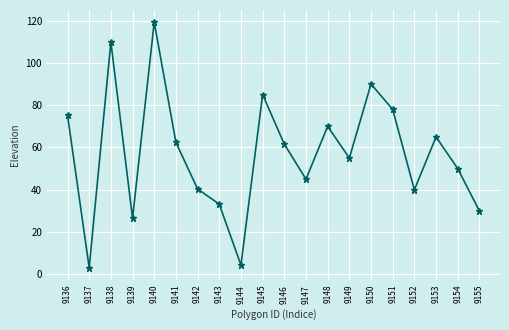

At which label does the data first exceed 61?

9136